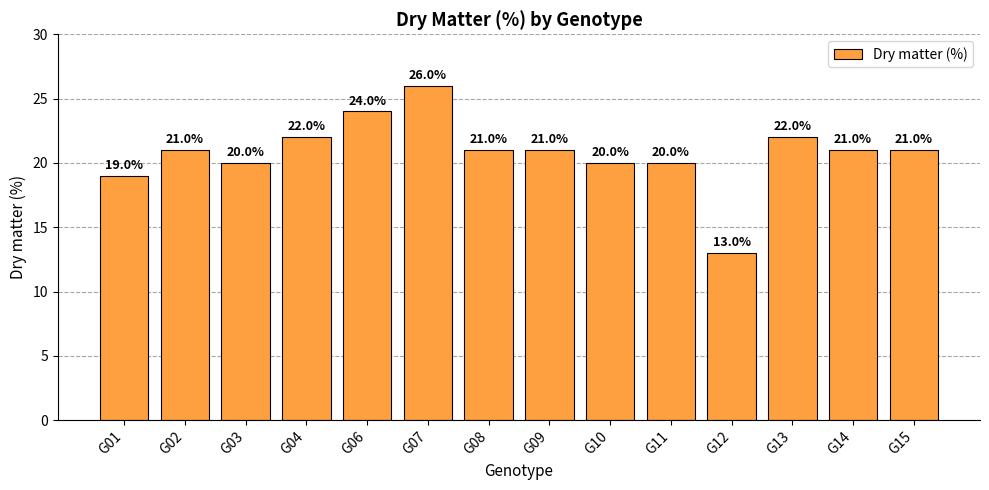

How many data points are less than 21?

5